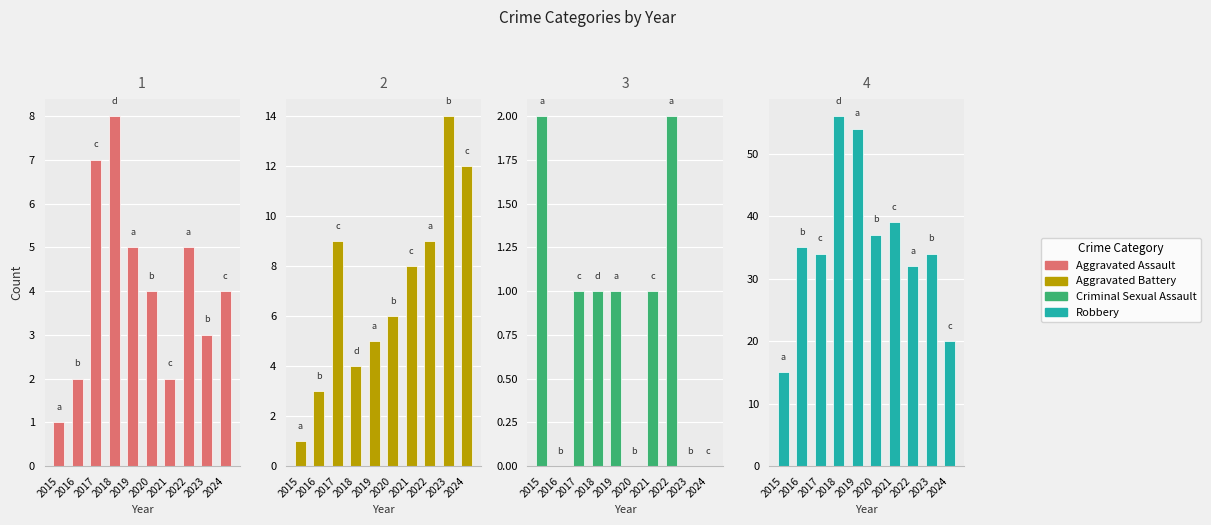

List the series in order of their peak value, lowest first.

Criminal Sexual Assault, Aggravated Assault, Aggravated Battery, Robbery